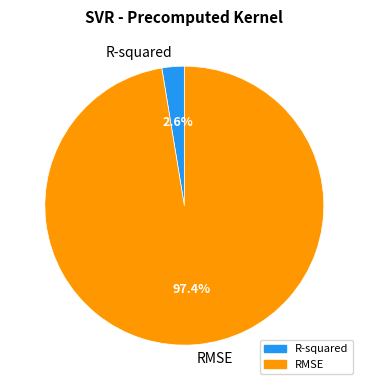

Between RMSE and R-squared, which is larger?

RMSE